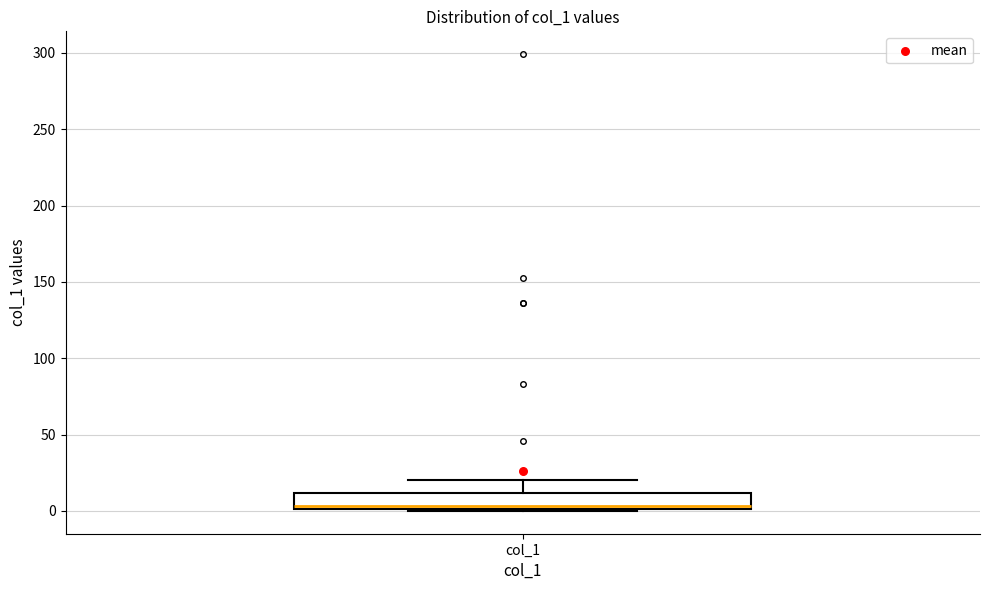

Where is the upper edge of the box for col_1 on the y-axis? The values are not printed on the chart, so give them approximately, as read against the axis.

10